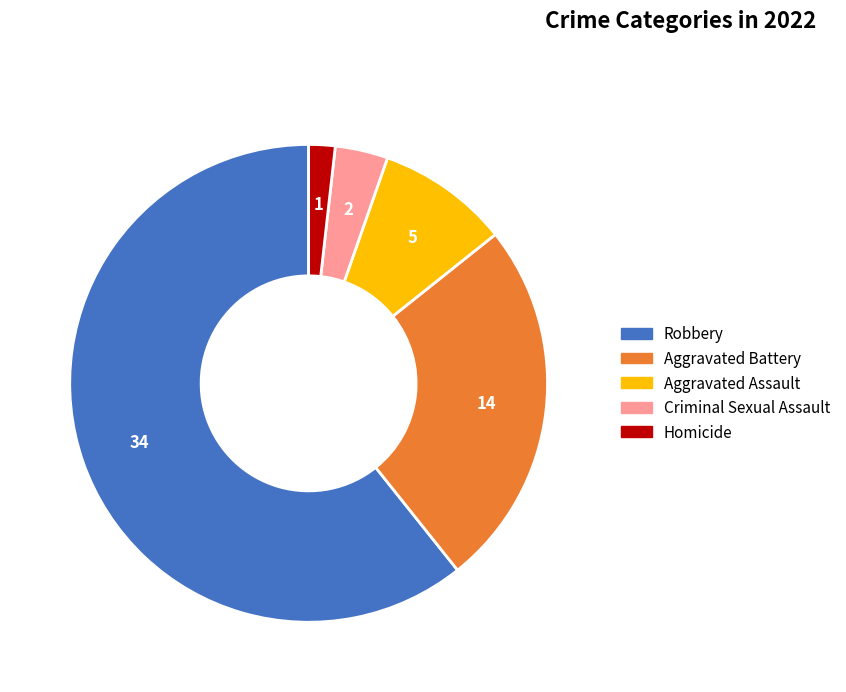

Combined, do Robbery and Homicide account for over 50%?

Yes